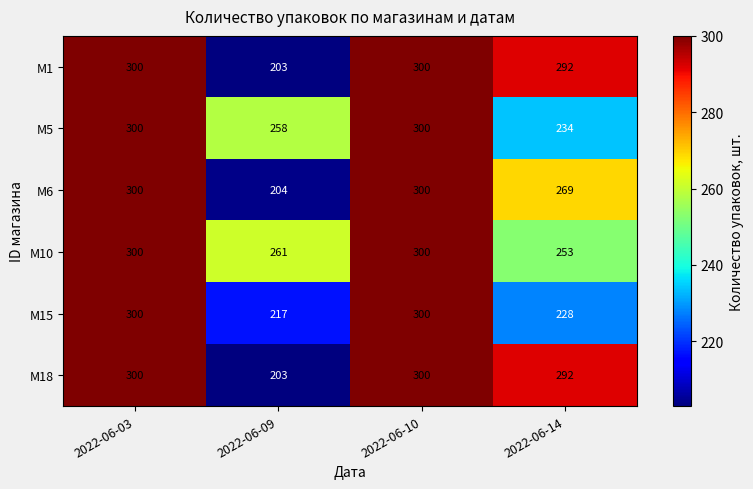

Count the M15 values in the range 228 to 300.

3